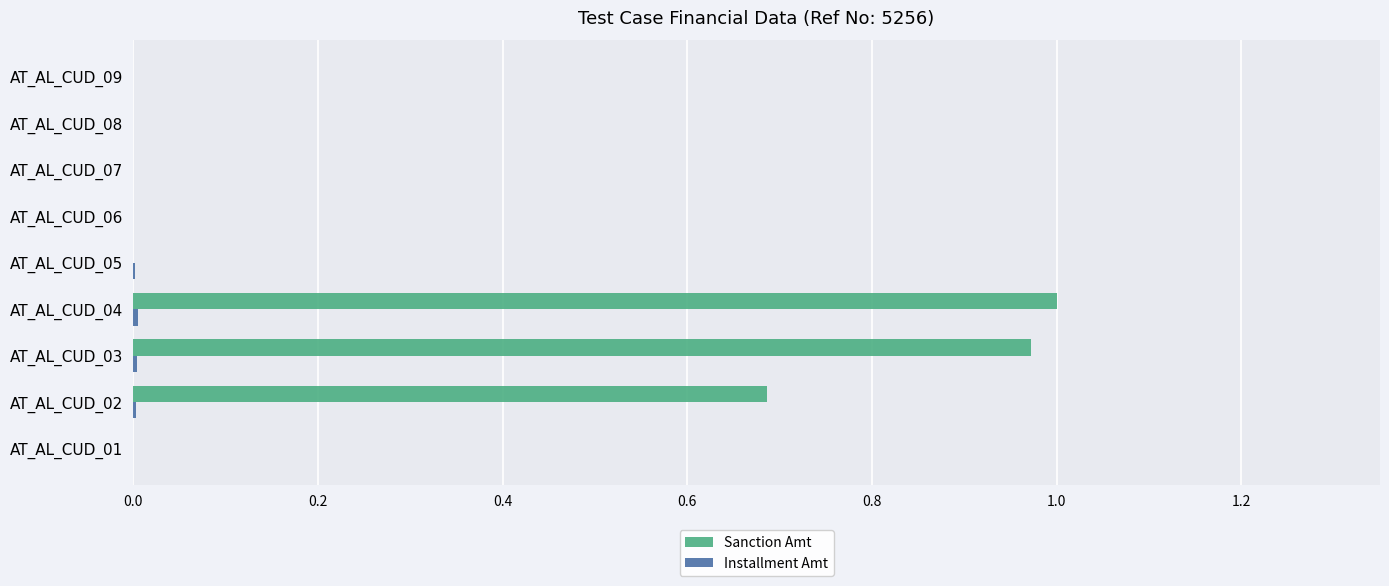

The Sanction Amt series shows 0.0 at AT_AL_CUD_08. True or false?

True